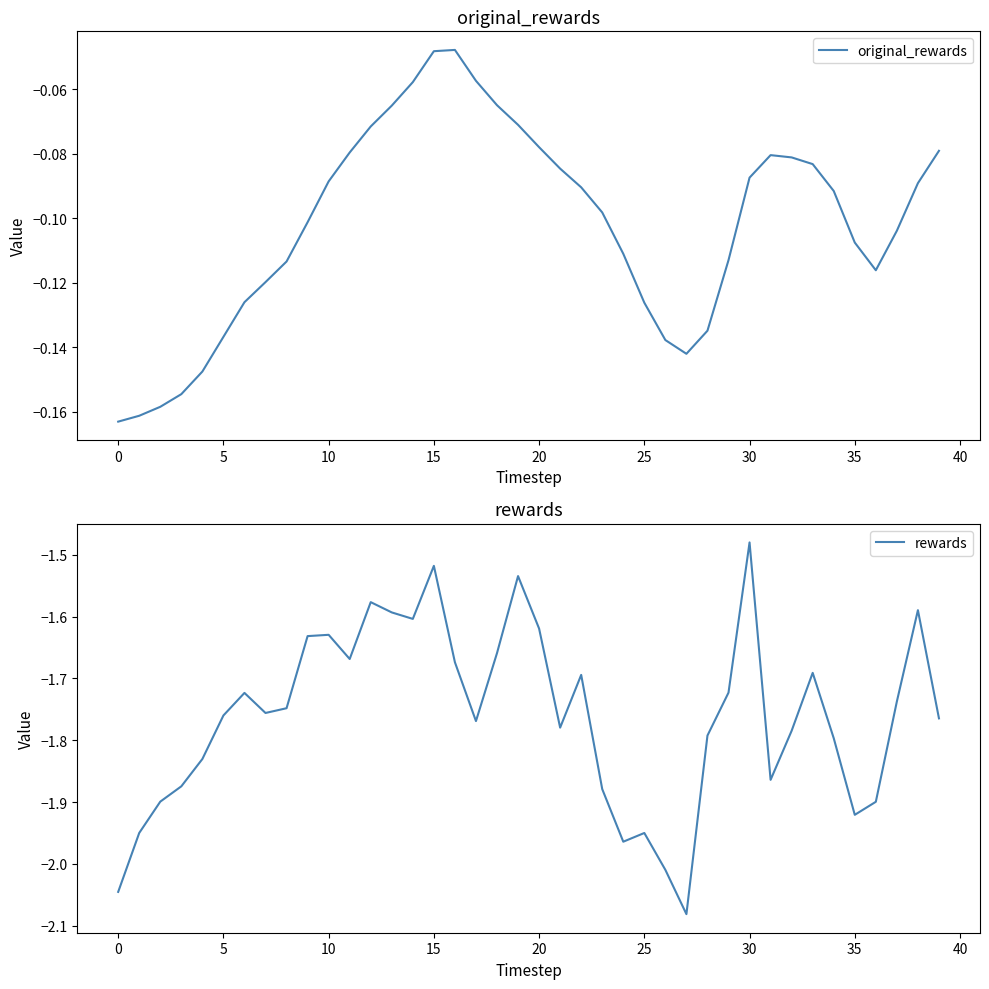

What is the label of the 21st point from the left?

20